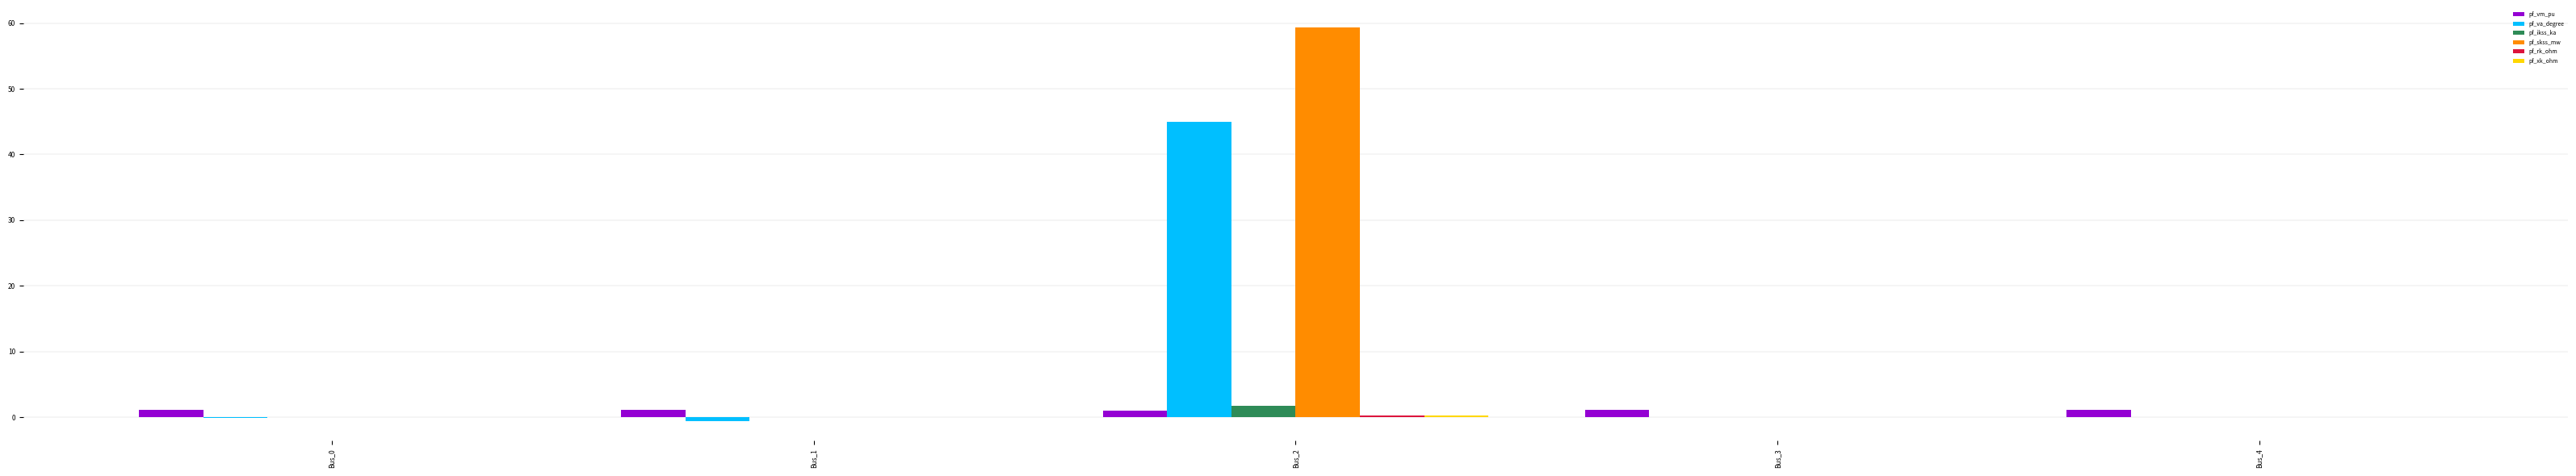

What is the total value across all series at Bus_2?

107.5